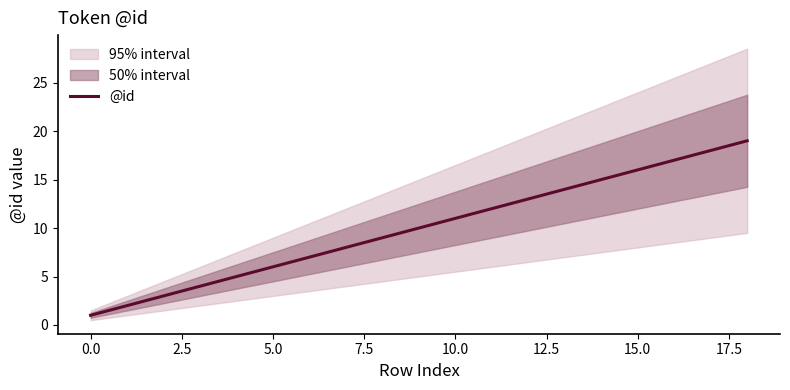

The value of @id at 5.0 is 11. True or false?

False